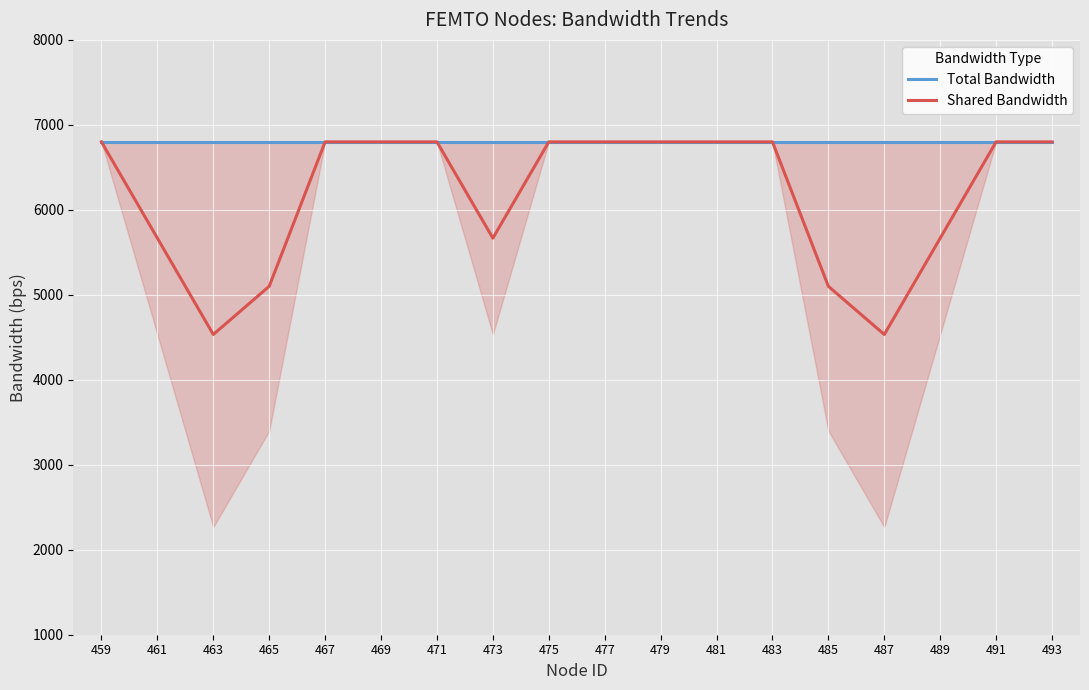

Which series has the largest total across all categories?

Total Bandwidth